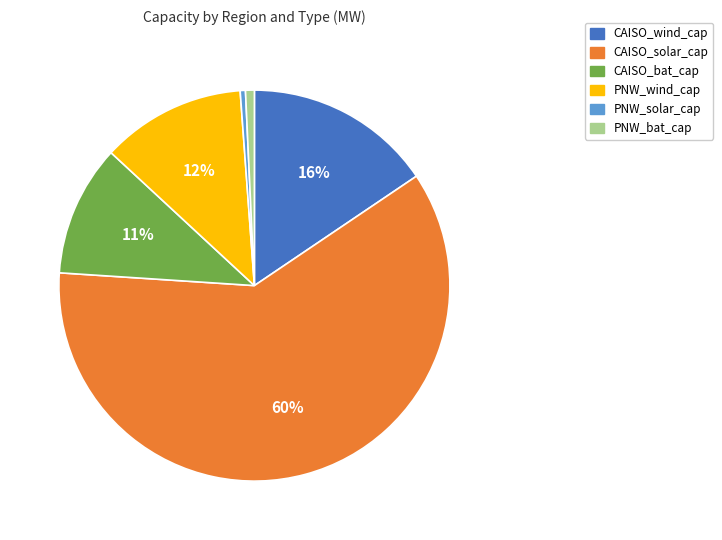

To the nearest percent, what is the difference between the largest and smallest slice percentages?

60%